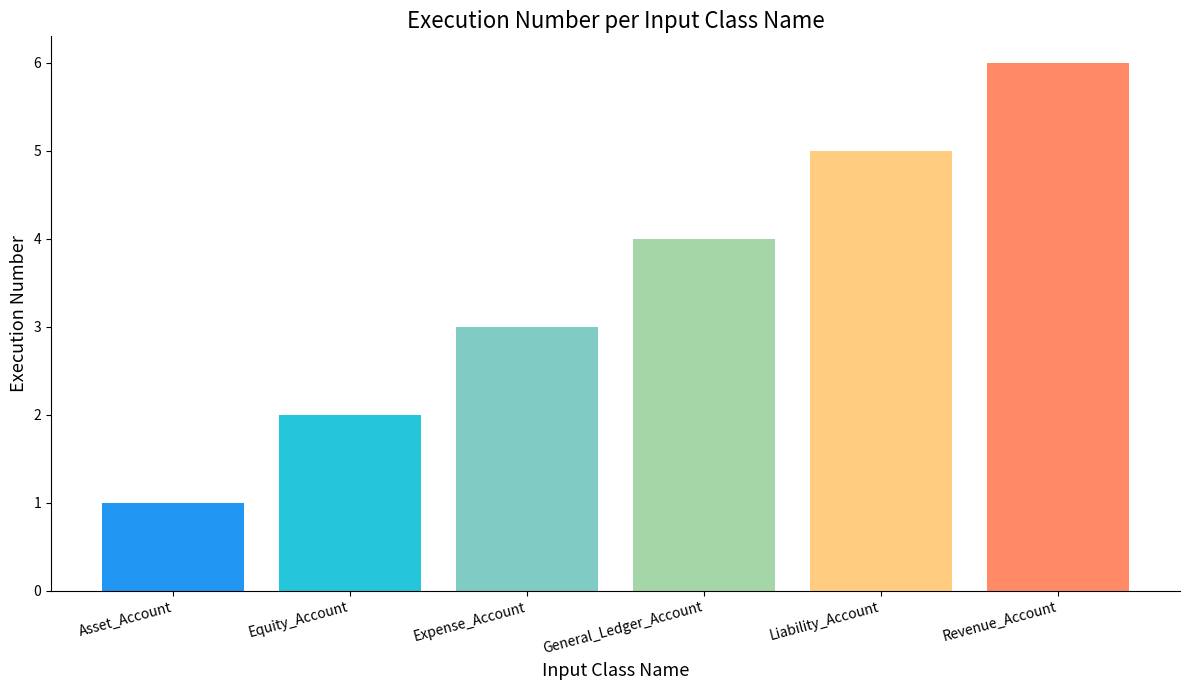

Rank the categories by value from lowest to highest.

Asset_Account, Equity_Account, Expense_Account, General_Ledger_Account, Liability_Account, Revenue_Account